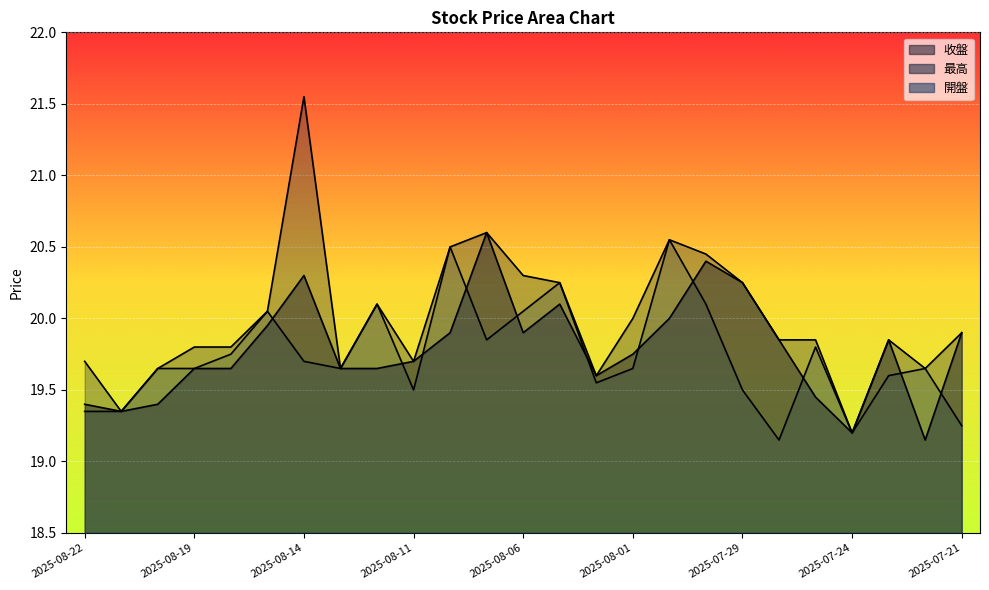

The value of 收盤 at 2025-07-24 is 32.8. True or false?

False